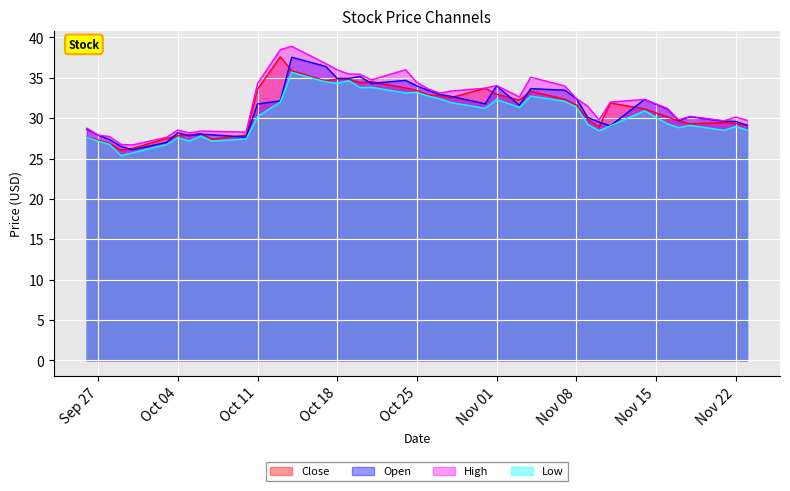

Which series has the widest spread of values?

High